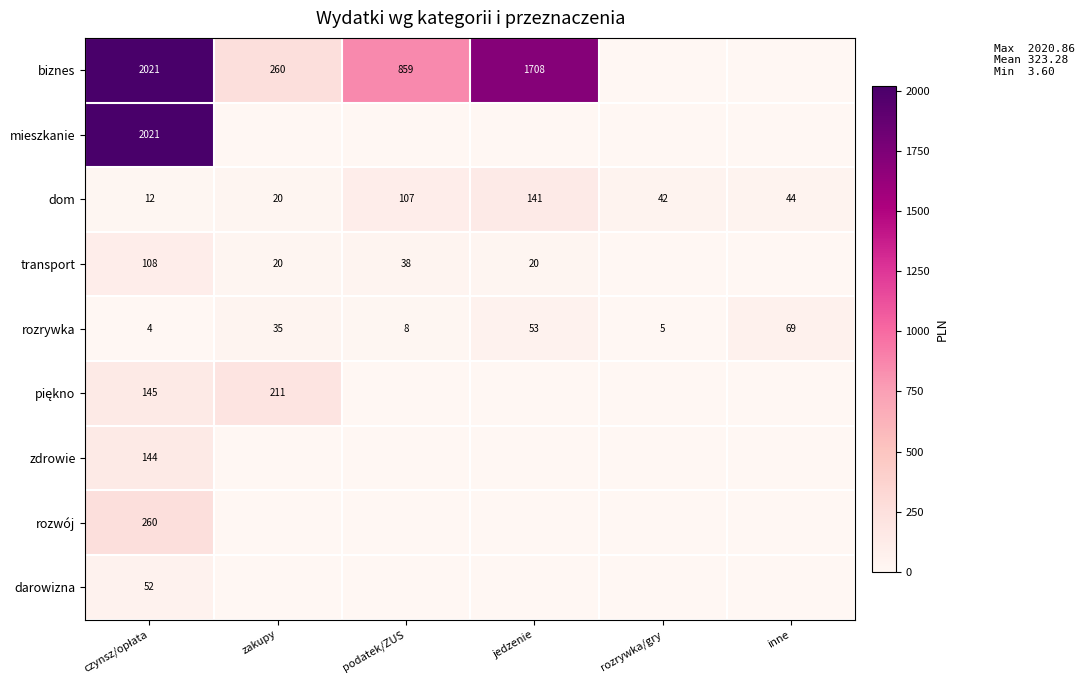

True or false: rozrywka has a value of 14.7 at inne.

False